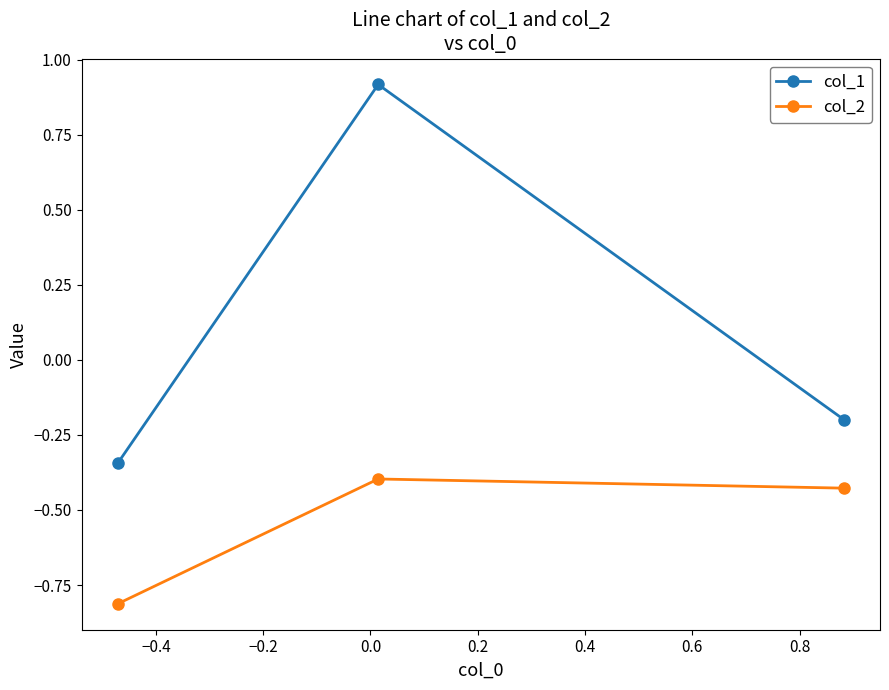

What are all the series names shown in the legend?

col_1, col_2